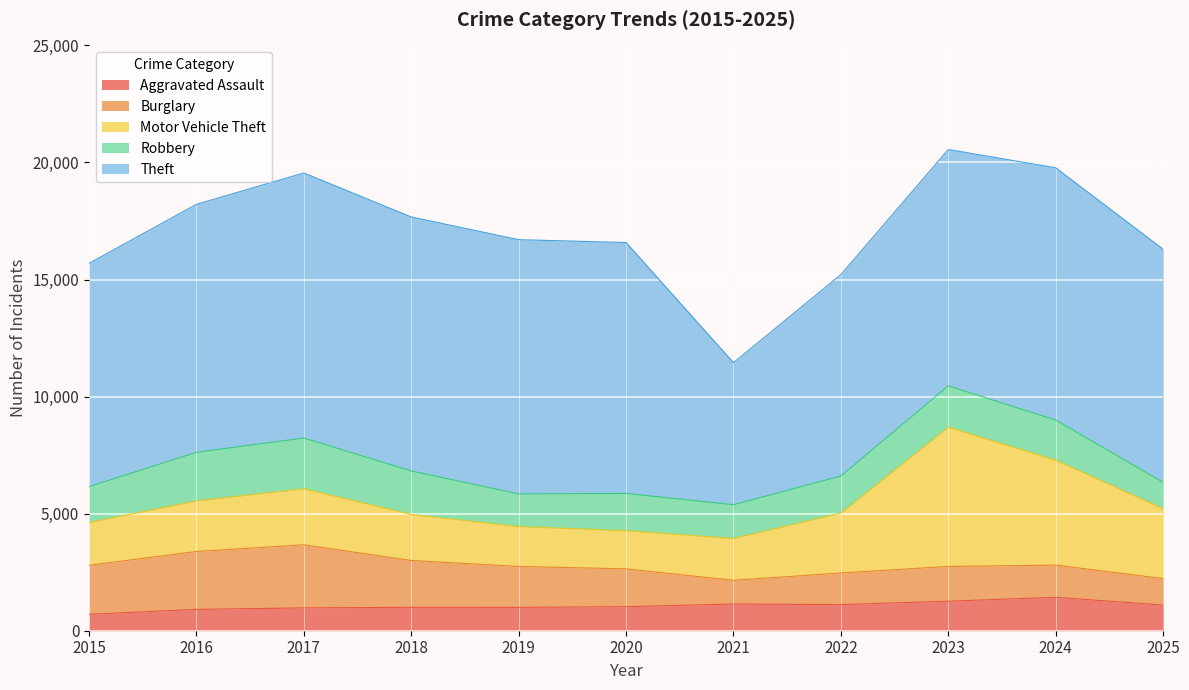

Which series has the widest spread of values?

Theft